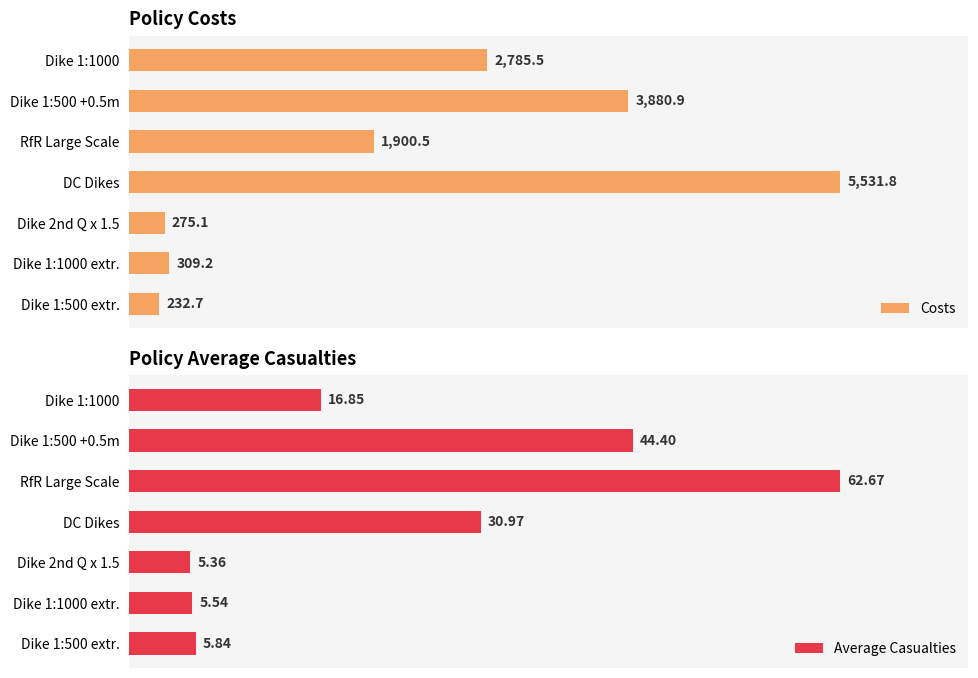

At how many categories does at least one series exceed 5056?

1